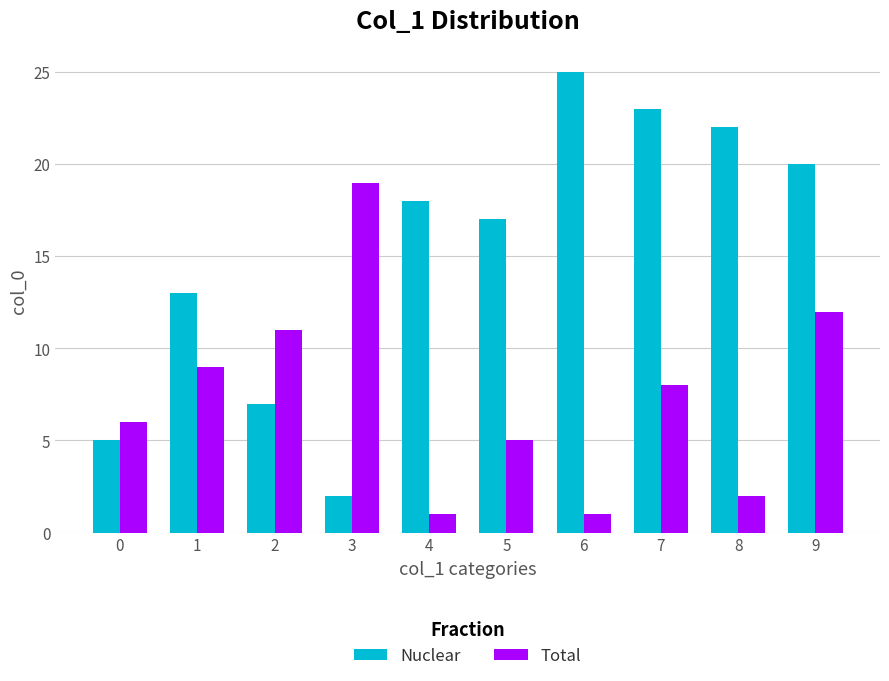

Which series has the widest spread of values?

Nuclear